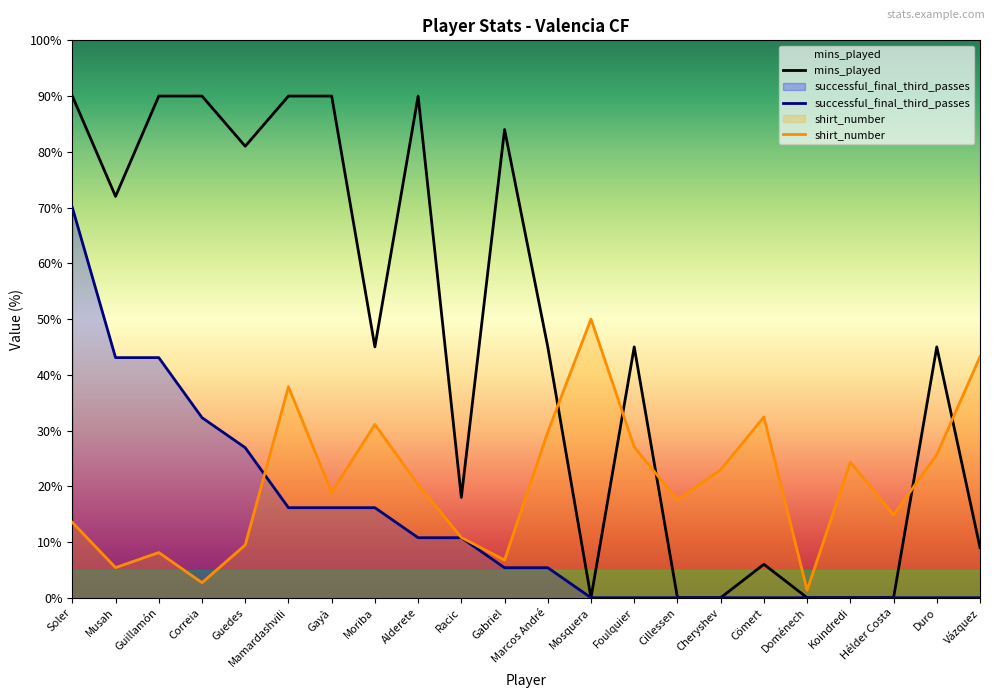

Which category has the lowest value in the shirt_number series?

Doménech